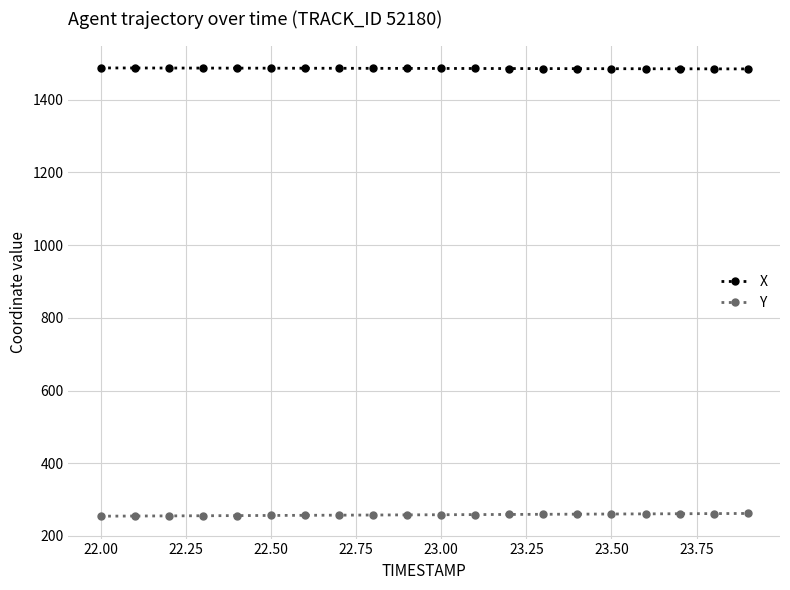

What is the lowest value of the X series?

1484.6